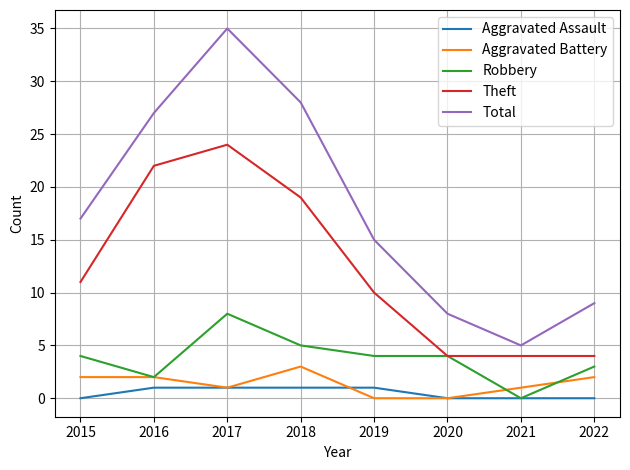

What is the maximum value for Robbery?

8